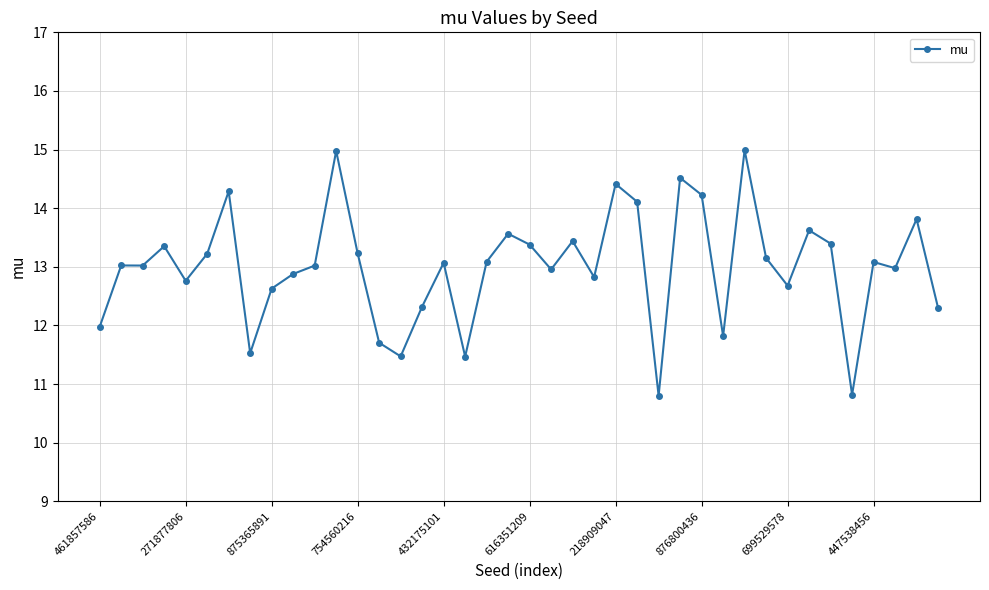

What is the value of the 26th point from the left?

14.1